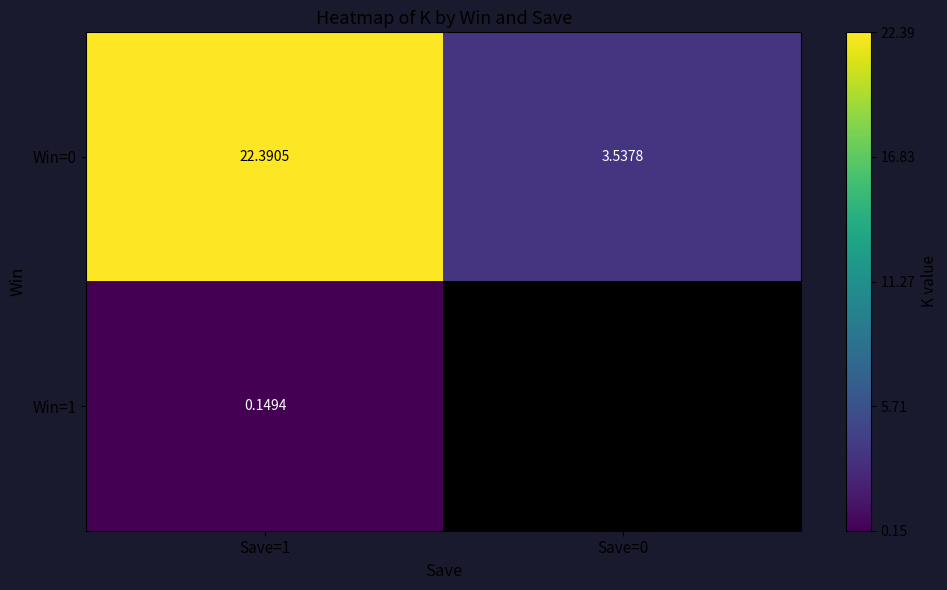

Which series has the largest total across all categories?

Win=0